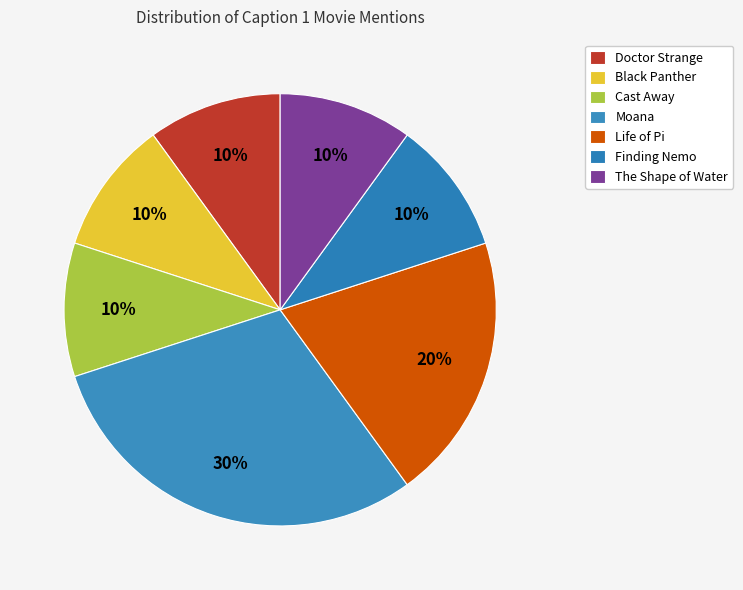

Combined, do Doctor Strange and Life of Pi account for over 50%?

No